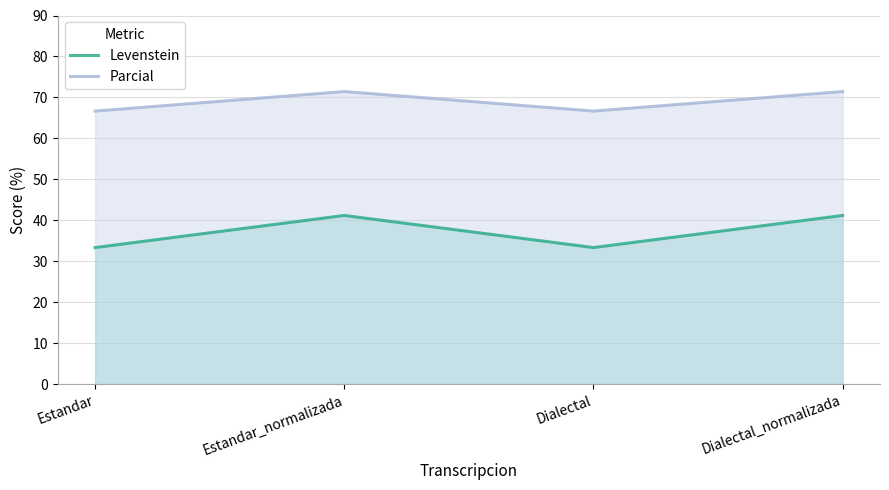

At Dialectal, list the series in order from smallest to largest.

Levenstein, Parcial